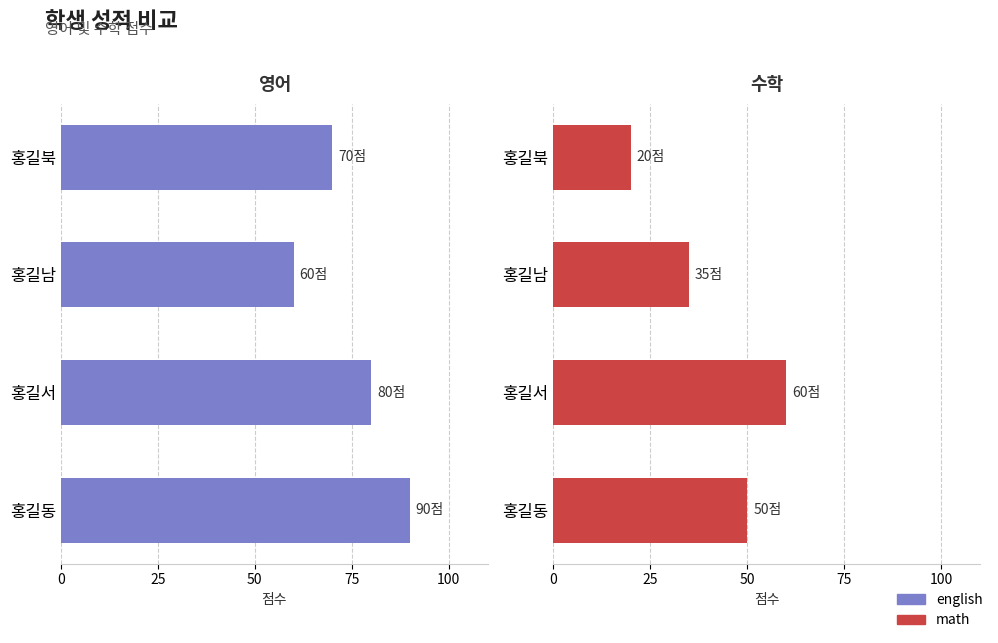

Which series has the widest spread of values?

math